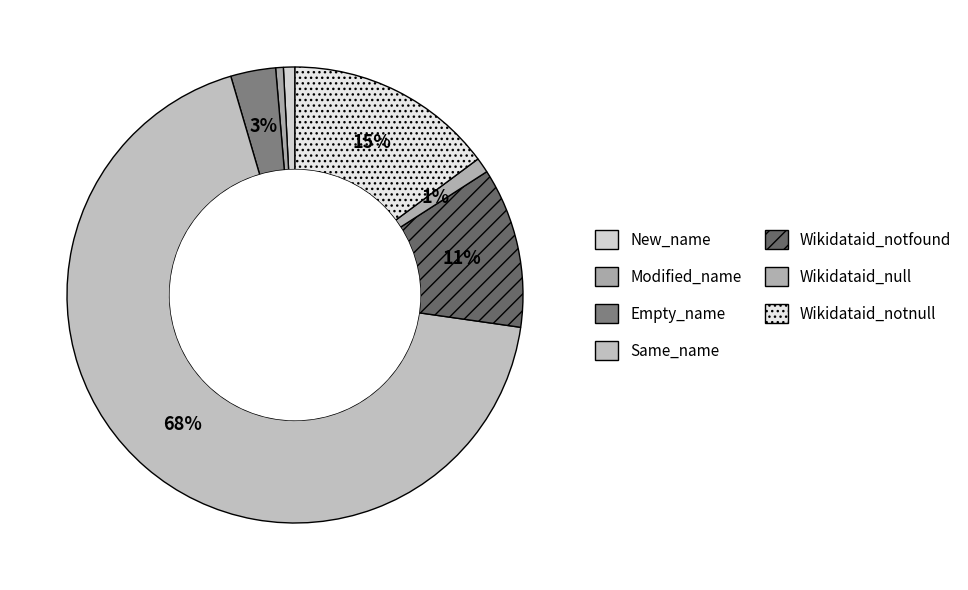

Which category has the smallest portion of the pie?

Modified_name